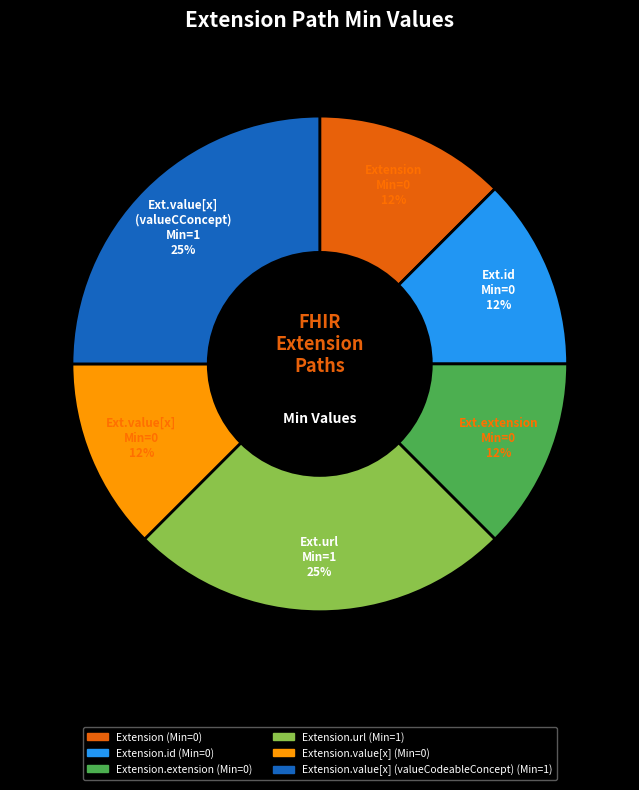

To the nearest percent, what is the average slice percentage?

17%